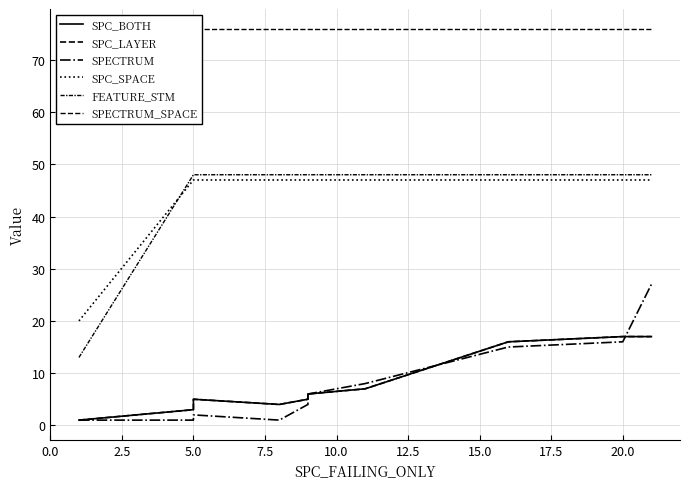

True or false: FEATURE_STM has more than 0 interior local peaks.

False